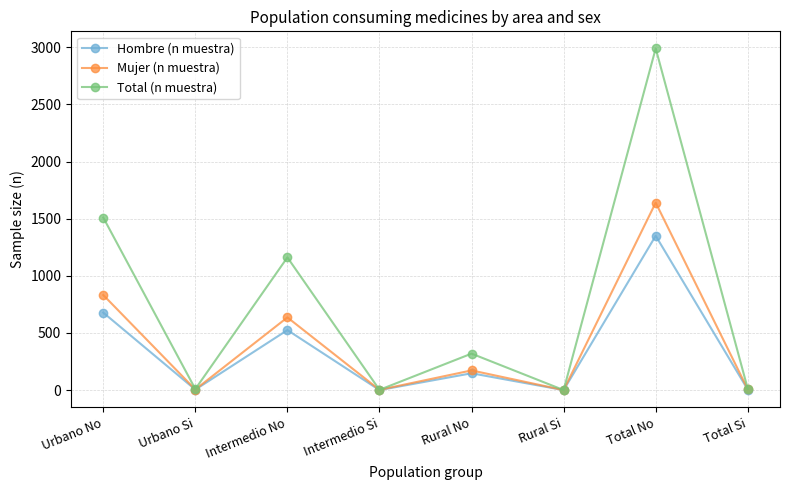

How many data points does each series have?

8